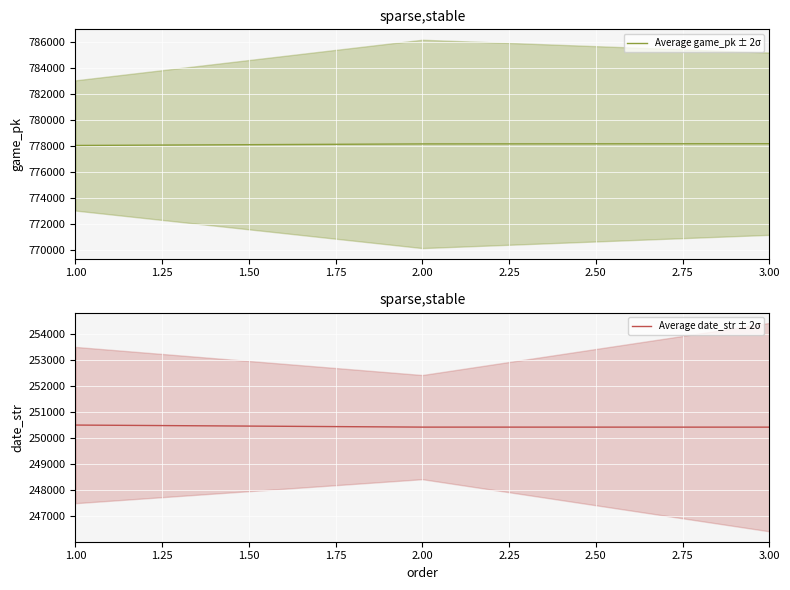

What is the highest value of the Average date_str ± 2σ series?

250506